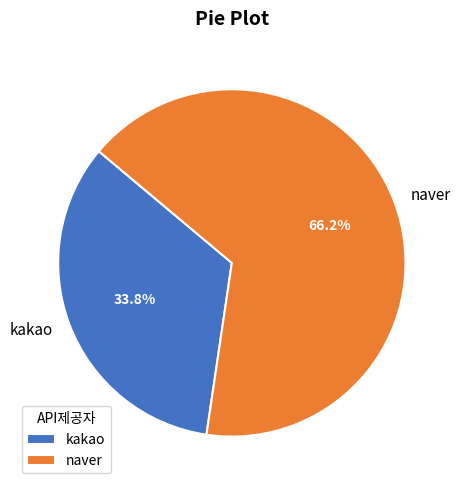

Combined, do kakao and naver account for over 50%?

Yes